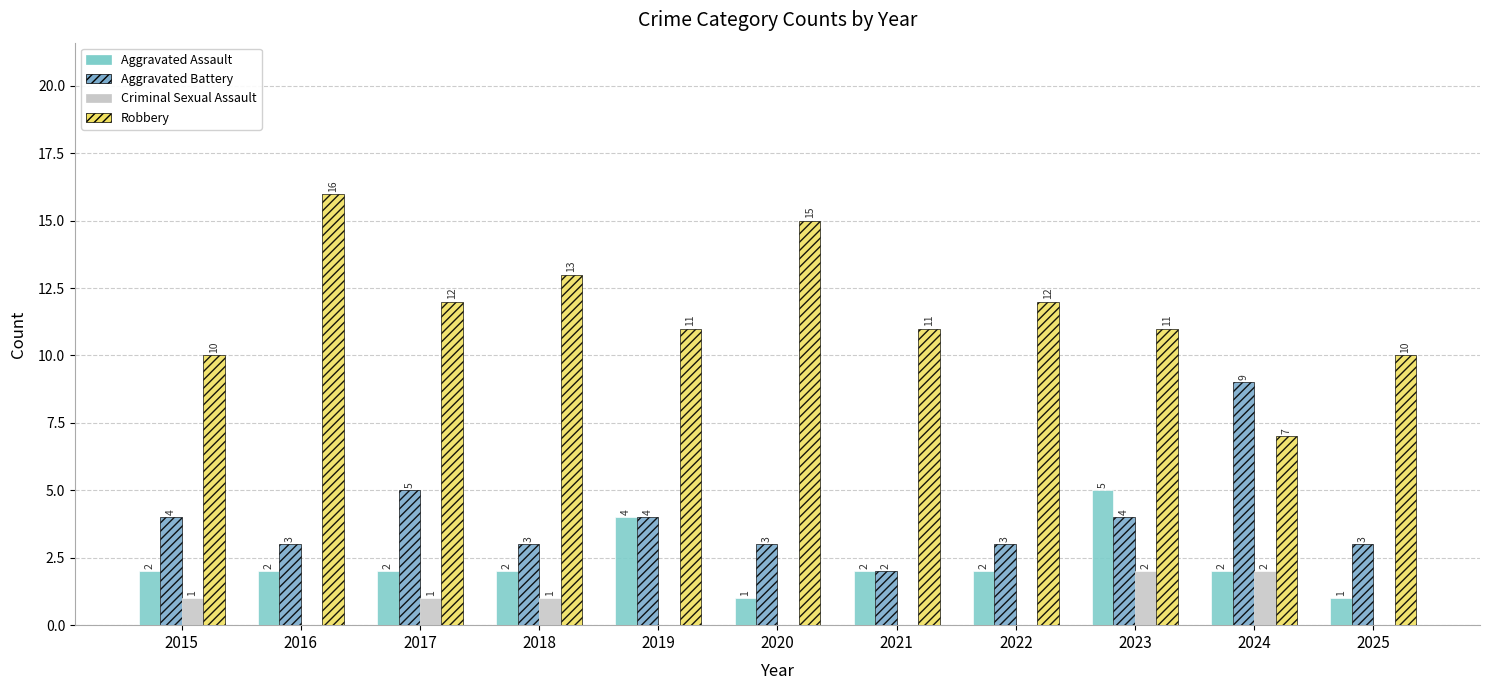

What is the value of the Aggravated Battery bar at the 9th from the left?

4